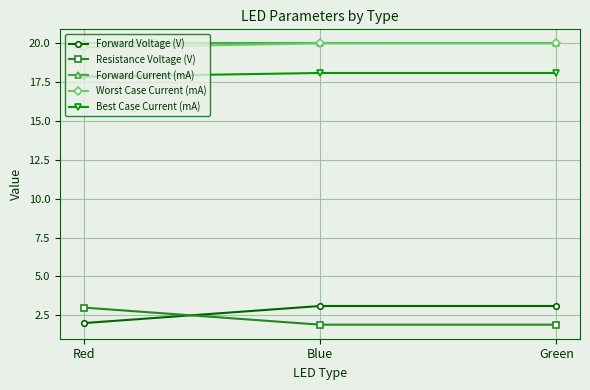

The value of Worst Case Current (mA) at Red is 11.0. True or false?

False